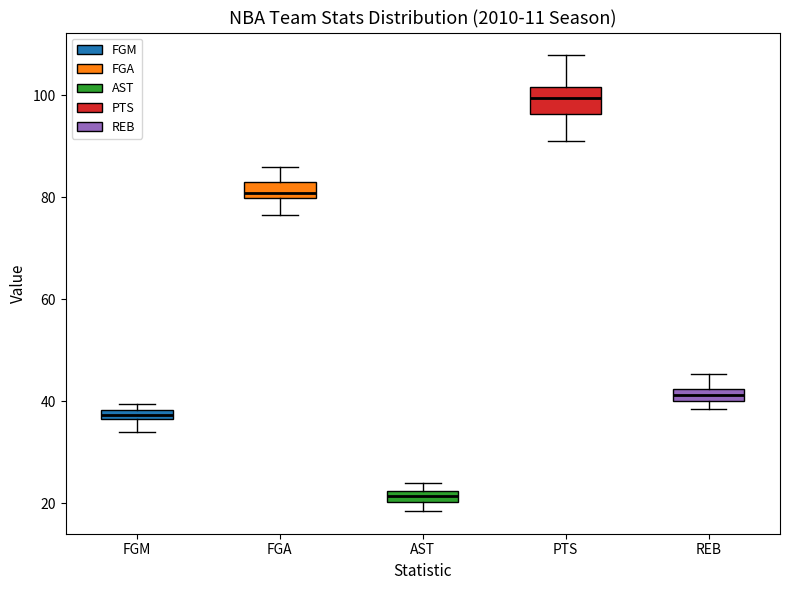

Where does the lower whisker of the box for FGA end on the y-axis? The values are not printed on the chart, so give them approximately, as read against the axis.

76